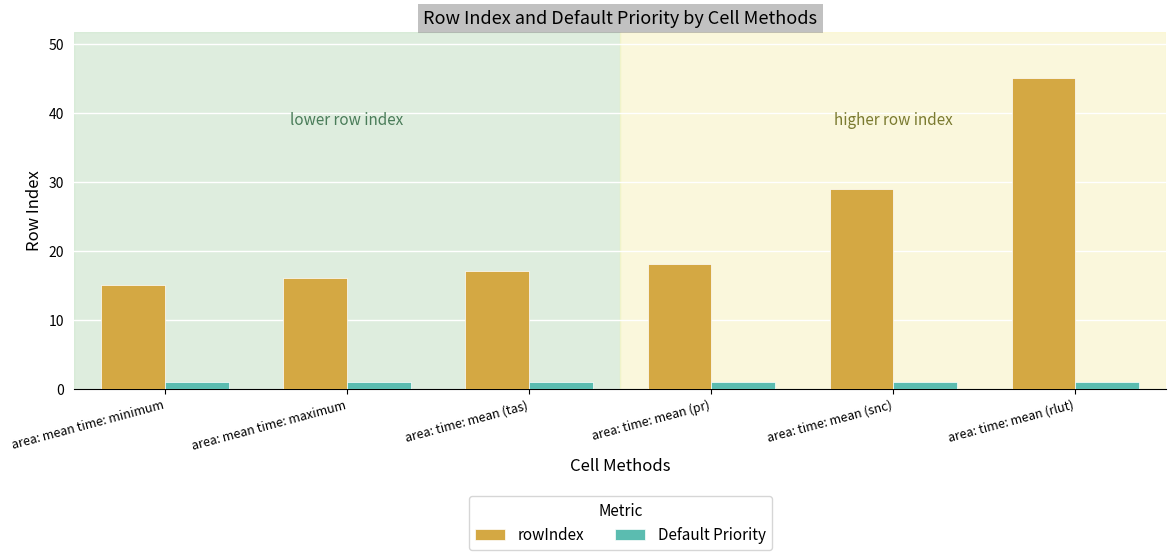

How many data points does each series have?

6